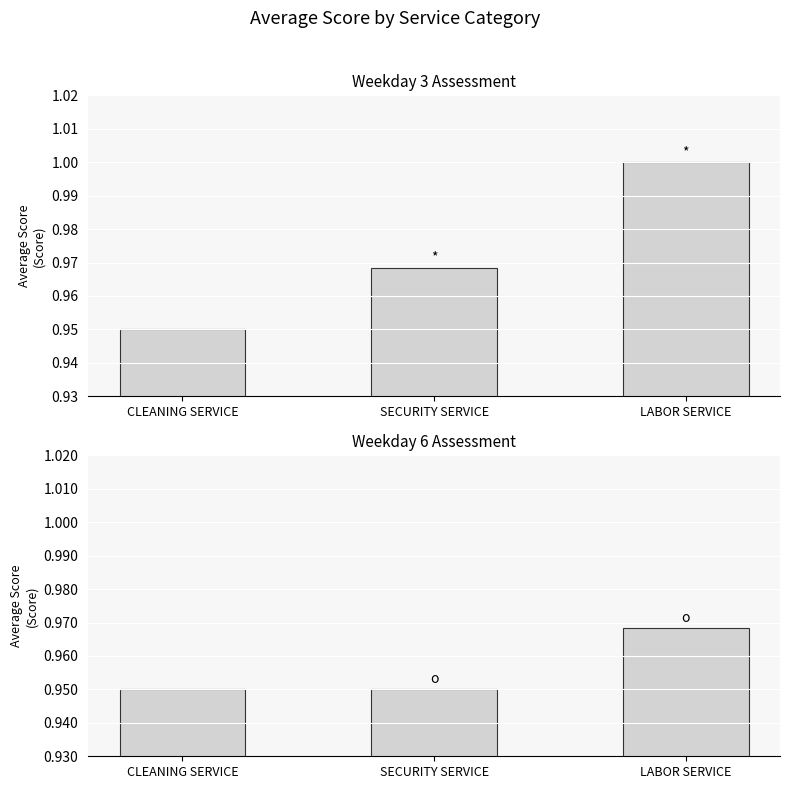

Reading left to right, extract all data points from this chart.

Average Score (Top): CLEANING SERVICE=0.9	SECURITY SERVICE=1.0	LABOR SERVICE=1.0
Average Score (Bottom): CLEANING SERVICE=0.9	SECURITY SERVICE=0.9	LABOR SERVICE=1.0